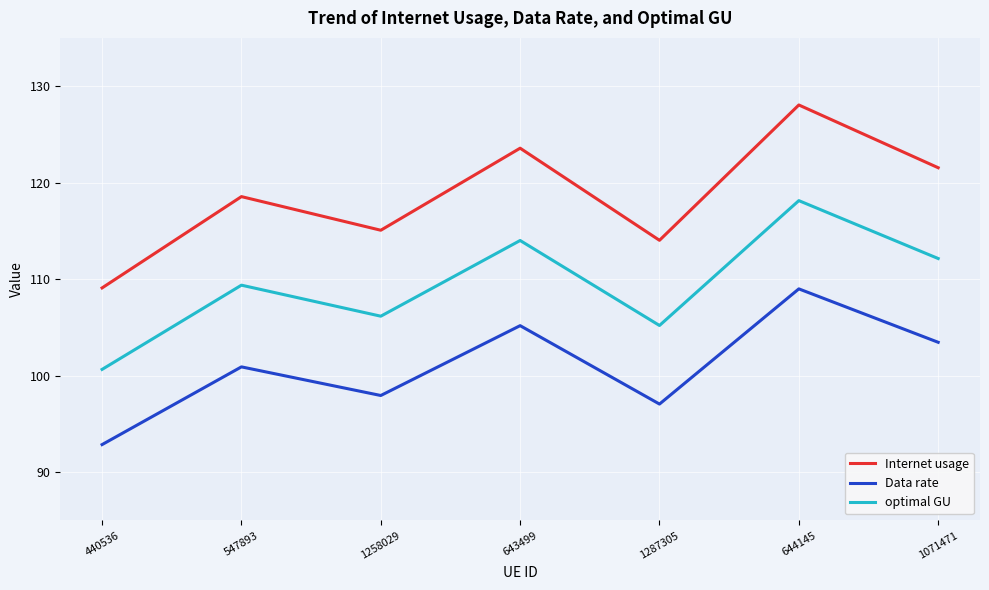

Where is optimal GU nearest to the value 109?

547893